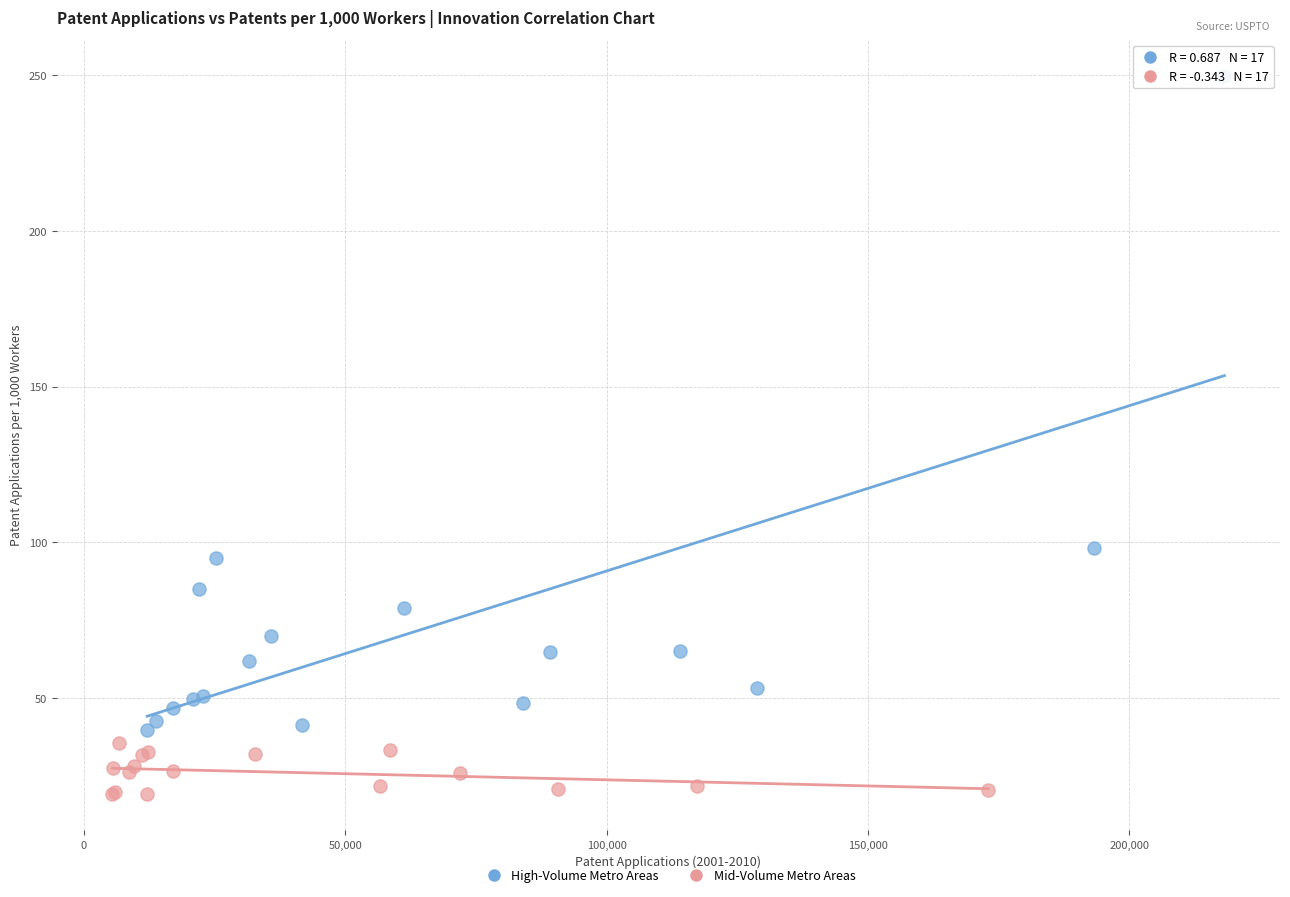

Which series contains the highest Y value?

High-Volume Metro Areas